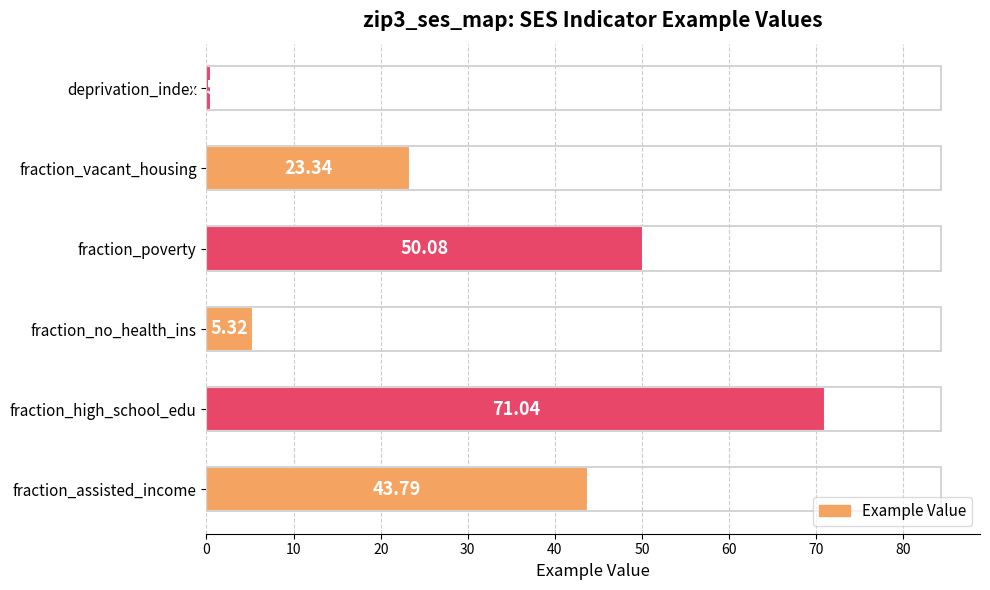

What is the change in value from fraction_no_health_ins to fraction_vacant_housing?

+18.0